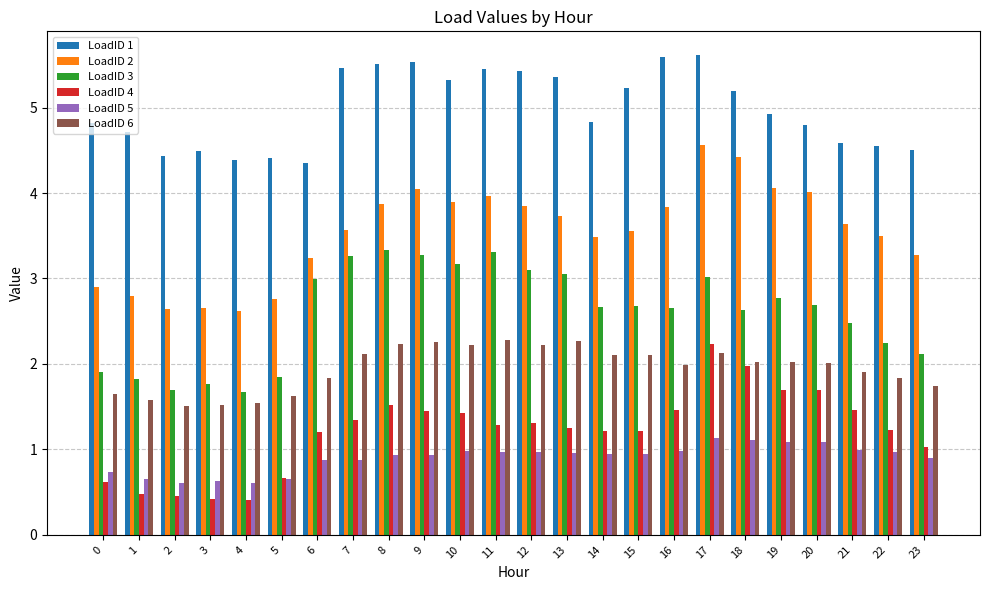

What is the average value of the LoadID 5 series?

0.9